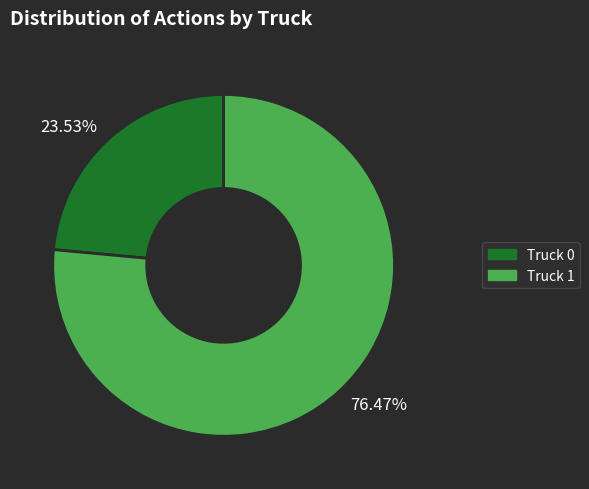

Rank the categories by value from highest to lowest.

76.47%, 23.53%